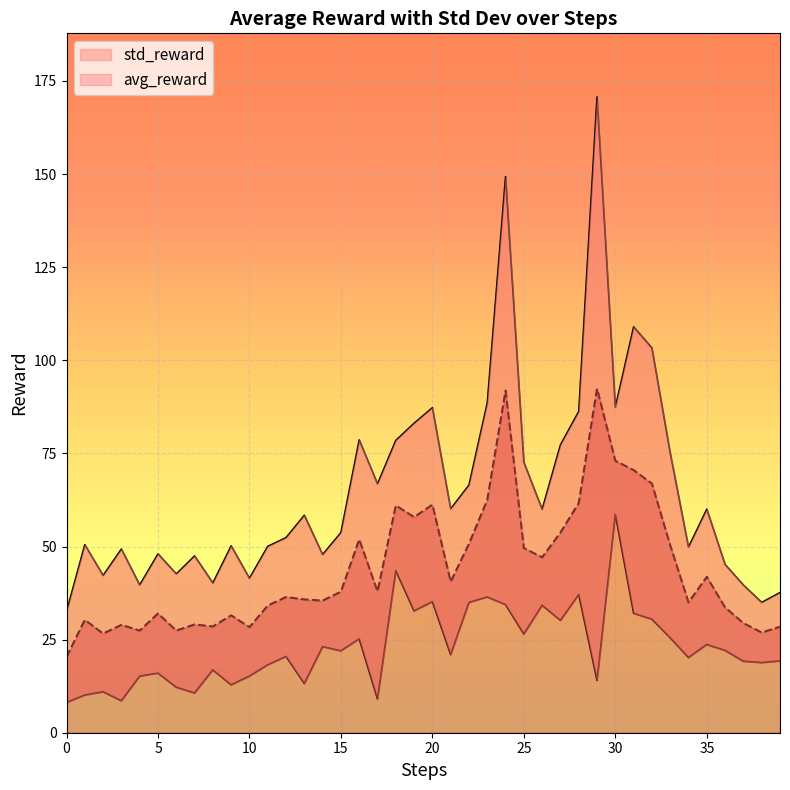

Is it true that avg_reward equals 53.6 at 5?

False